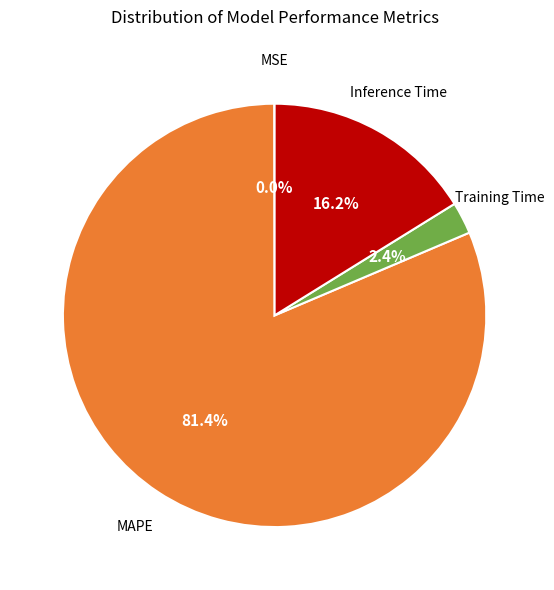

True or false: Inference Time accounts for 16% of the total.

True